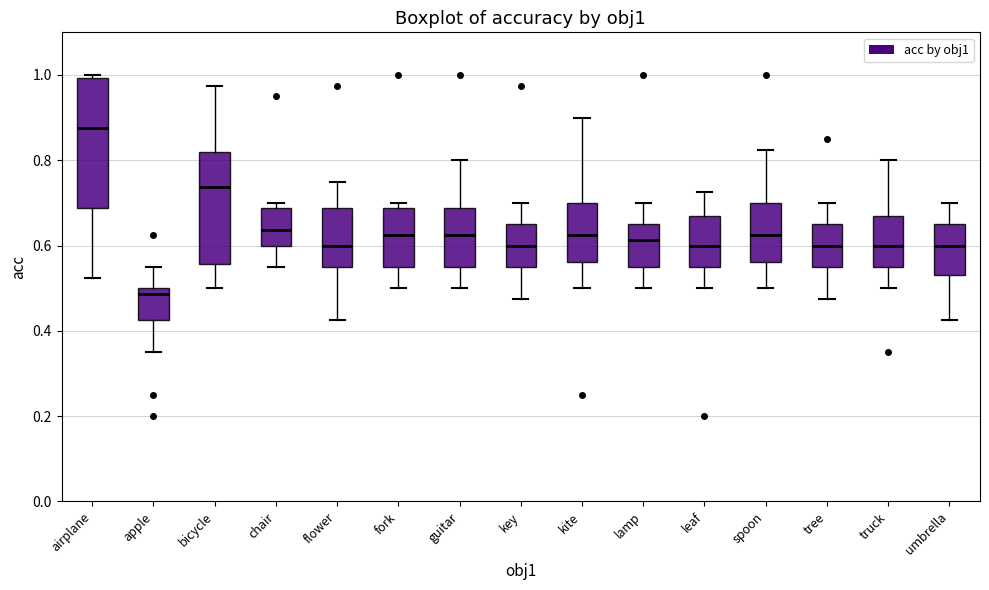

Reading left to right, read every box against the y-axis: the position of its median line, the range the box covers, and the ends of its whiskers. The values are not printed on the chart, so give them approximately, as read against the axis.

airplane: median 0.88, box 0.68 to 1.00, whiskers 0.52 to 1.00 (just above the box's upper edge)
apple: median 0.48, box 0.42 to 0.50, whiskers 0.36 to 0.56
bicycle: median 0.74, box 0.56 to 0.82, whiskers 0.50 to 0.98
chair: median 0.64, box 0.60 to 0.68, whiskers 0.56 to 0.70
flower: median 0.60, box 0.56 to 0.68, whiskers 0.42 to 0.76
fork: median 0.62, box 0.56 to 0.68, whiskers 0.50 to 0.70
guitar: median 0.62, box 0.56 to 0.68, whiskers 0.50 to 0.80
key: median 0.60, box 0.56 to 0.66, whiskers 0.48 to 0.70
kite: median 0.62, box 0.56 to 0.70, whiskers 0.50 to 0.90
lamp: median 0.62, box 0.56 to 0.66, whiskers 0.50 to 0.70
leaf: median 0.60, box 0.56 to 0.66, whiskers 0.50 to 0.72
spoon: median 0.62, box 0.56 to 0.70, whiskers 0.50 to 0.82
tree: median 0.60, box 0.56 to 0.66, whiskers 0.48 to 0.70
truck: median 0.60, box 0.56 to 0.66, whiskers 0.50 to 0.80
umbrella: median 0.60, box 0.54 to 0.66, whiskers 0.42 to 0.70